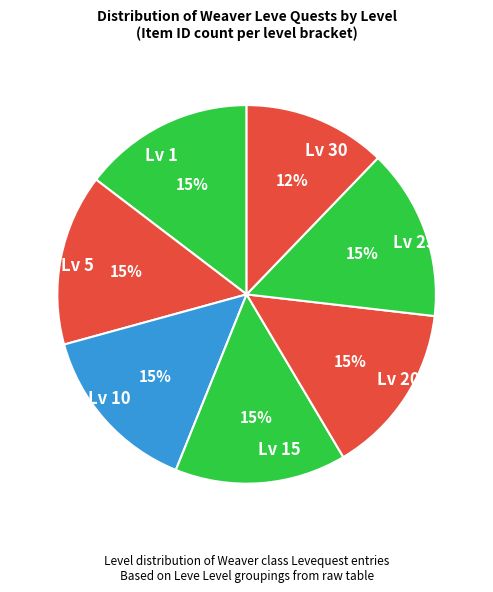

The Lv 1 slice represents 5% of the pie. True or false?

False